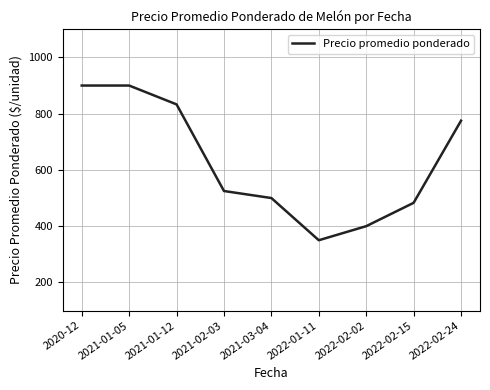

The chart shows a value of 400 at 2022-02-02. True or false?

True